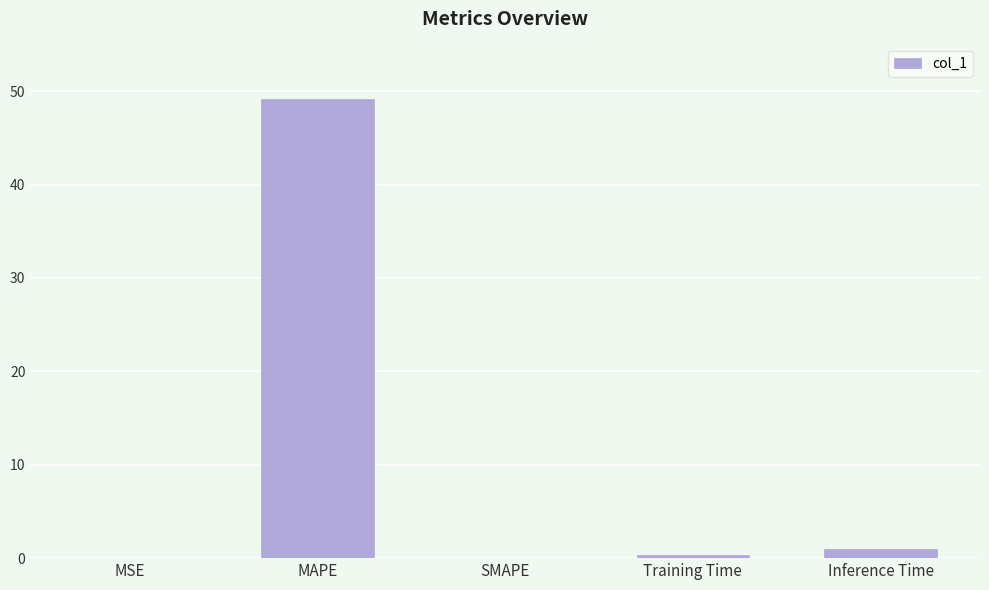

The value at MSE is 0.0. True or false?

True